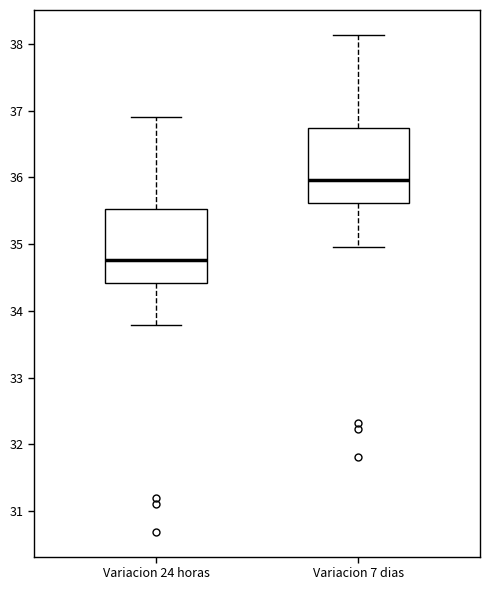

Reading left to right, read every box against the y-axis: the position of its median line, the range the box covers, and the ends of its whiskers. The values are not printed on the chart, so give them approximately, as read against the axis.

Variacion 24 horas: median 34.8, box 34.4 to 35.5, whiskers 33.8 to 36.9
Variacion 7 dias: median 36.0, box 35.6 to 36.7, whiskers 35.0 to 38.1